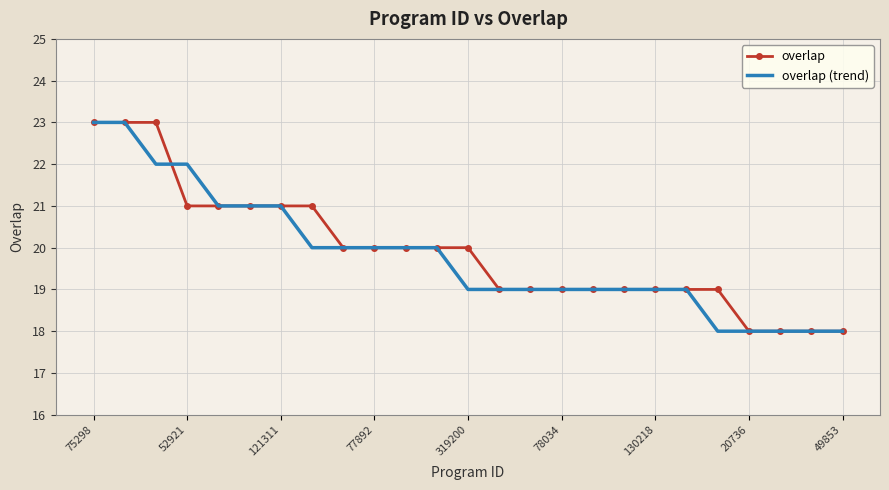

What is the maximum value shown in the chart?

23